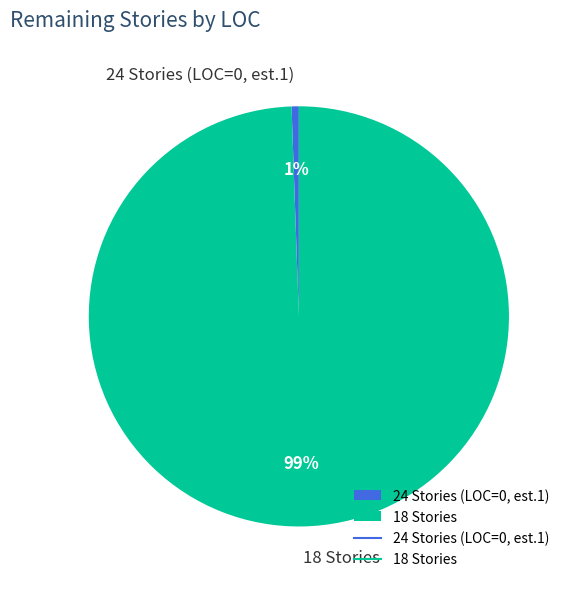

True or false: 18 Stories accounts for 89% of the total.

False